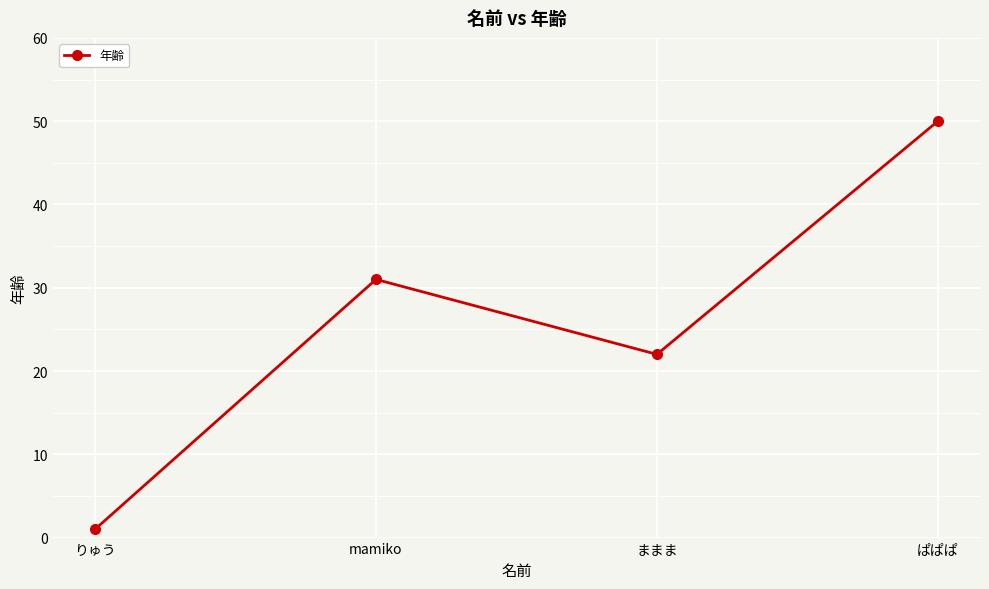

How many lines are shown in the chart?

1